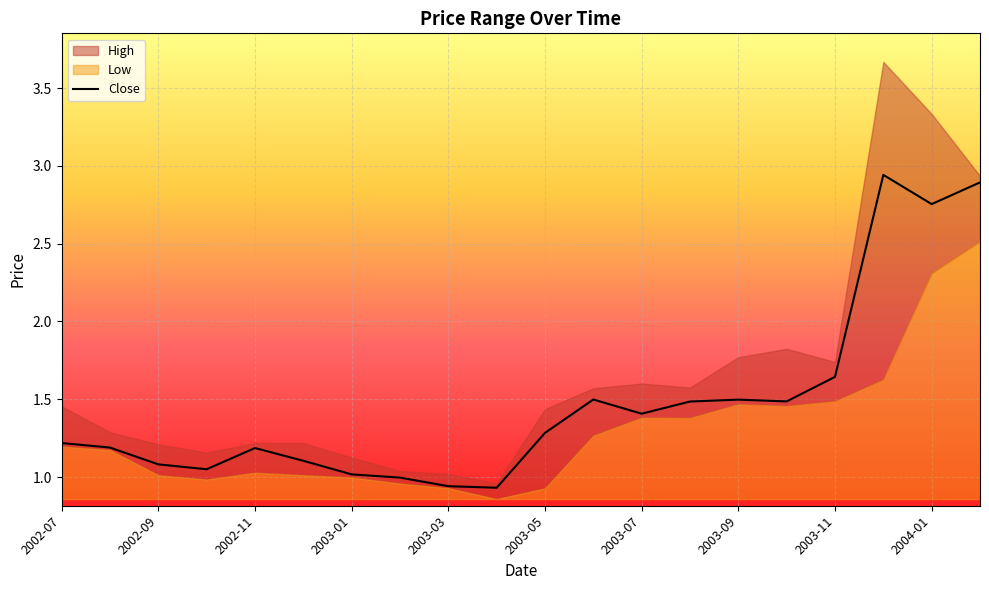

Which has a higher value, 2003-08 or 2003-04?

2003-08